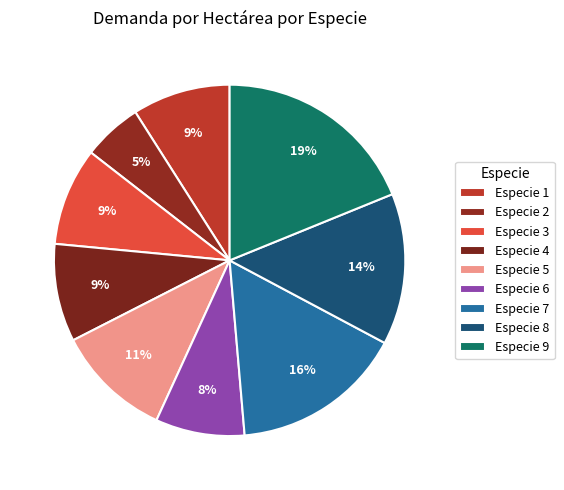

How many segments does this pie chart have?

9